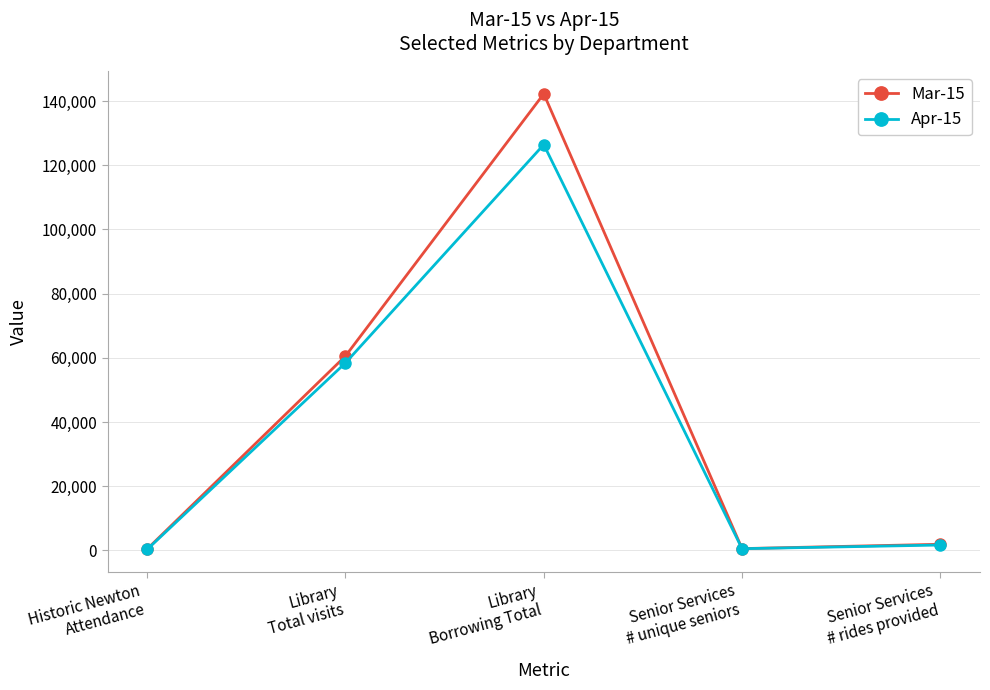

What is the label of the 3rd point from the left?

Library
Borrowing Total